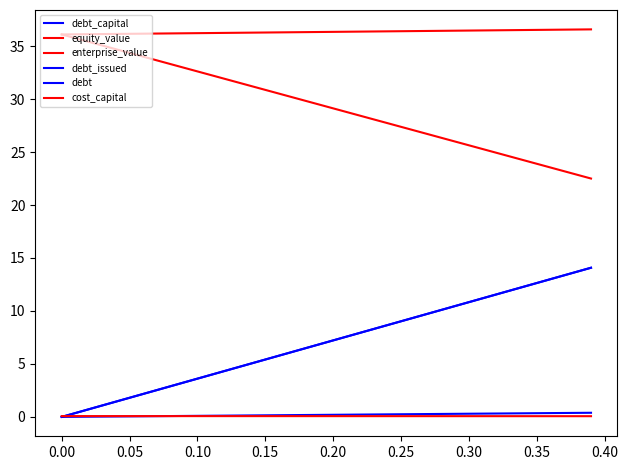

Does the chart display data point markers on the line(s)?

No